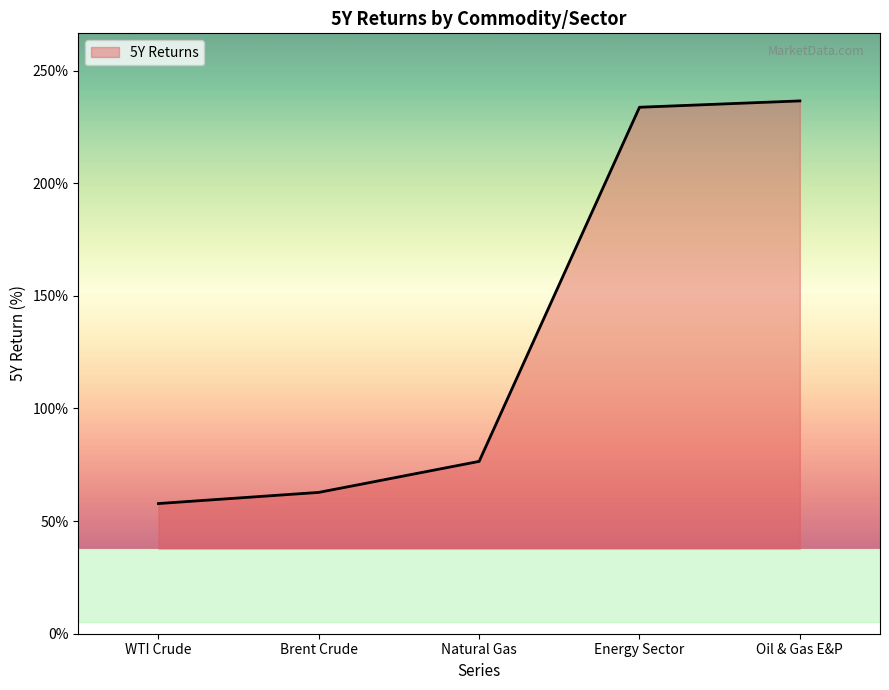

The value at Oil & Gas E&P is 236.5. True or false?

True